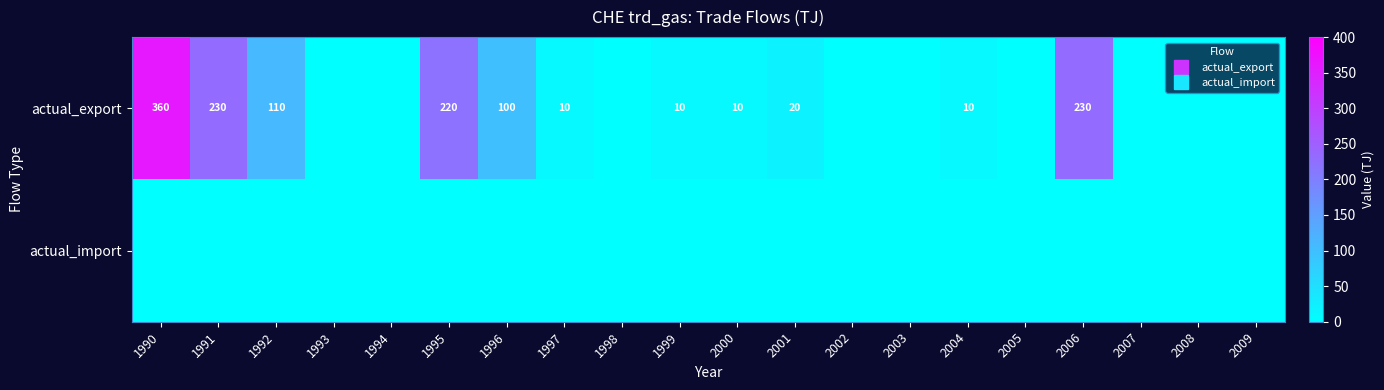

The actual_export series shows 10 at 1999. True or false?

True